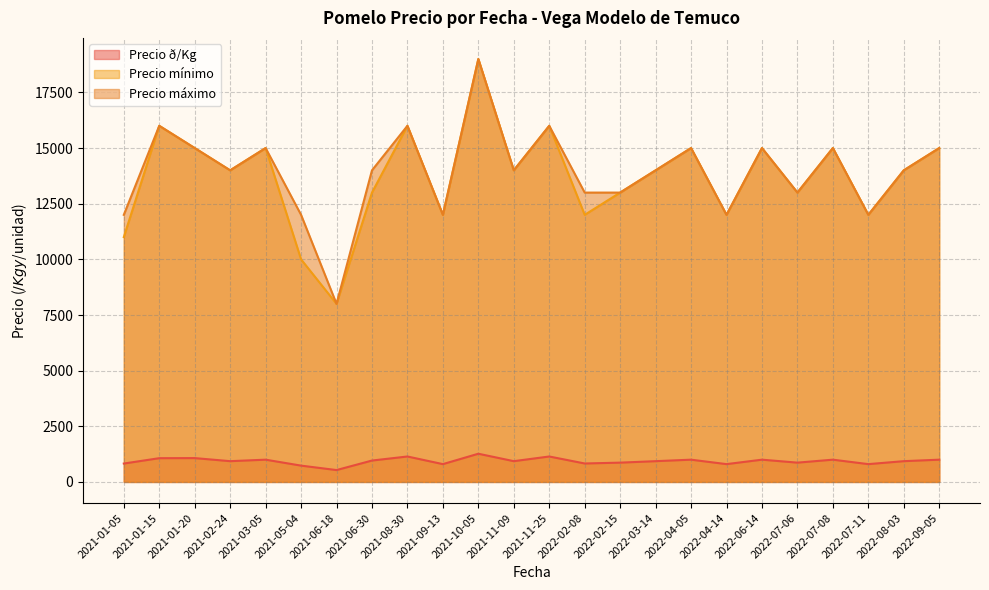

What is the spread (max minus min) of values at 2021-09-13?

11200